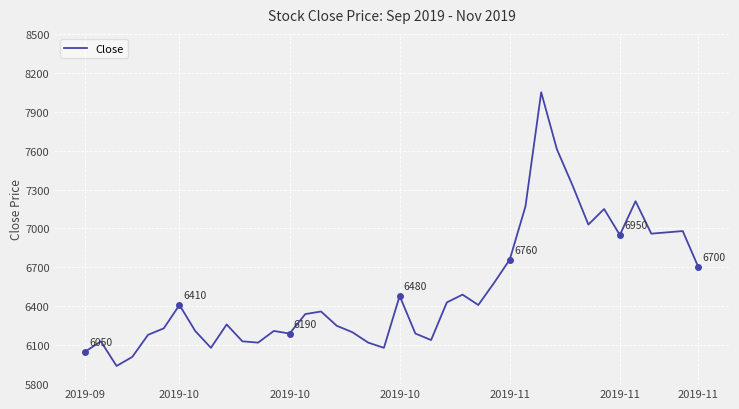

What is the smallest value displayed?

5940